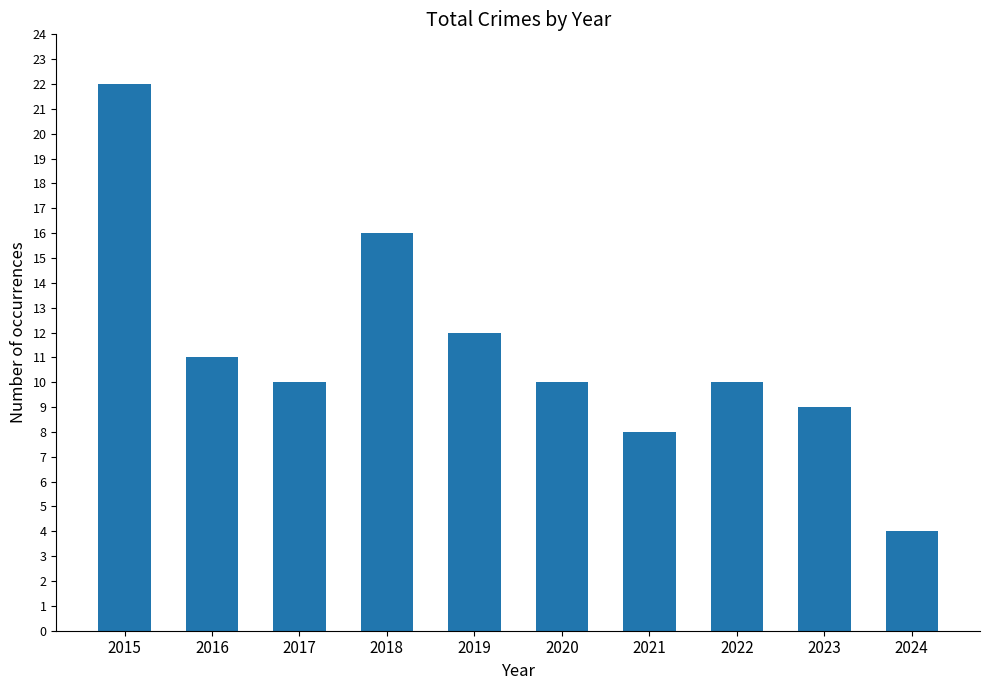

How many distinct data groups are displayed?

1